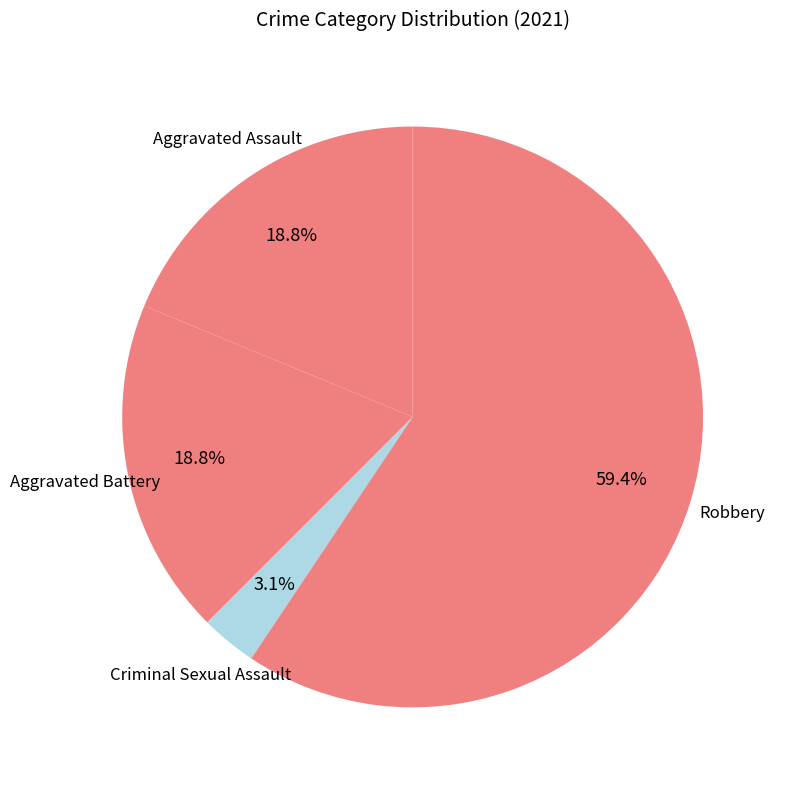

Which slice is the smallest?

Criminal Sexual Assault